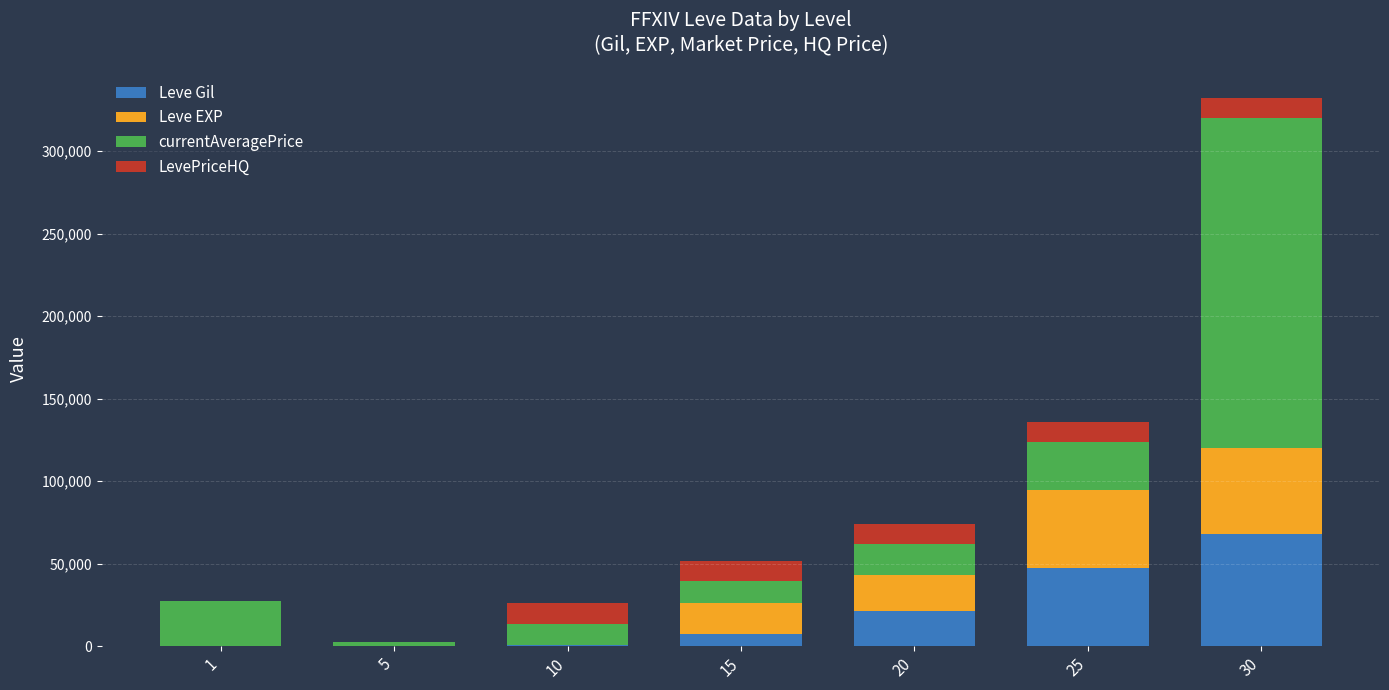

What is the total value across all series at 20?

74127.1